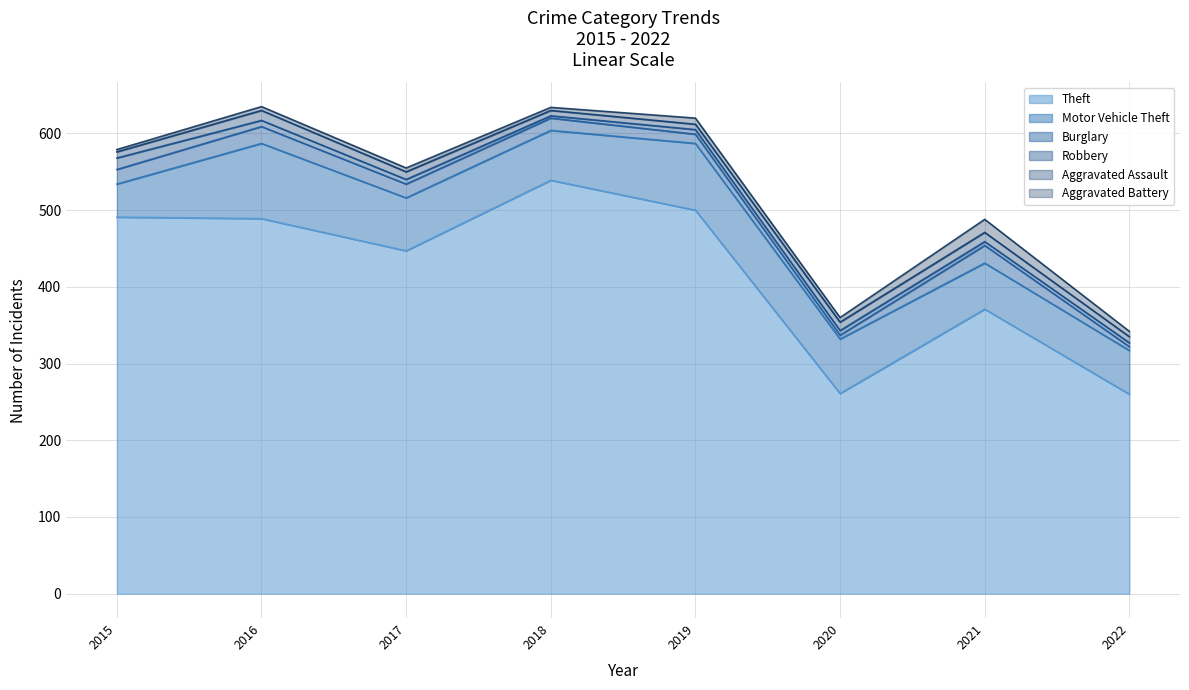

At which category does Theft reach its first local valley?

2017